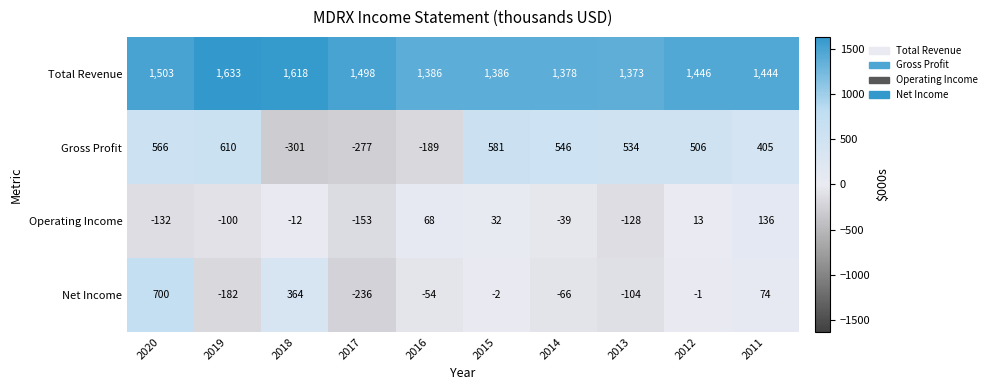

At how many categories does at least one series exceed 430?

10